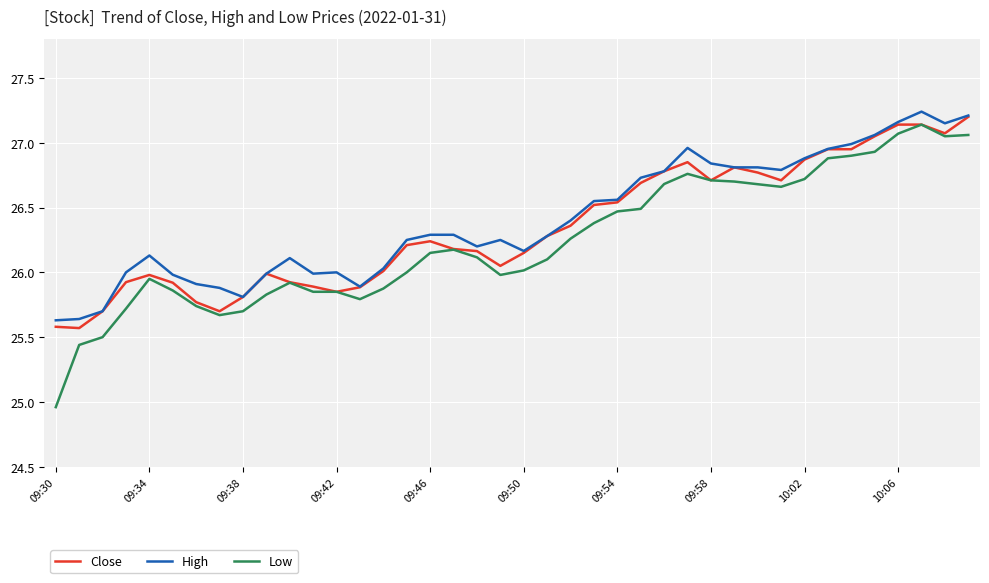

Which series has the widest spread of values?

Low